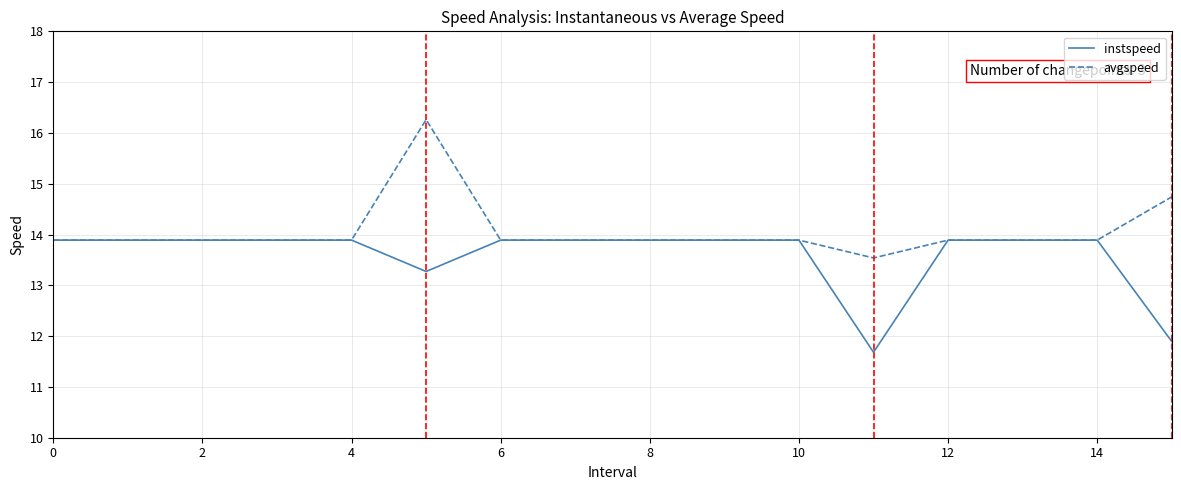

Which series has the largest total across all categories?

avgspeed